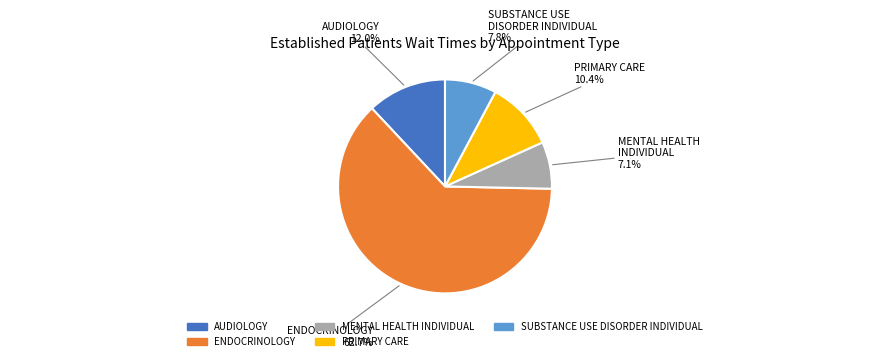

What is the ratio of the value at PRIMARY CARE to the value at ENDOCRINOLOGY?

0.2